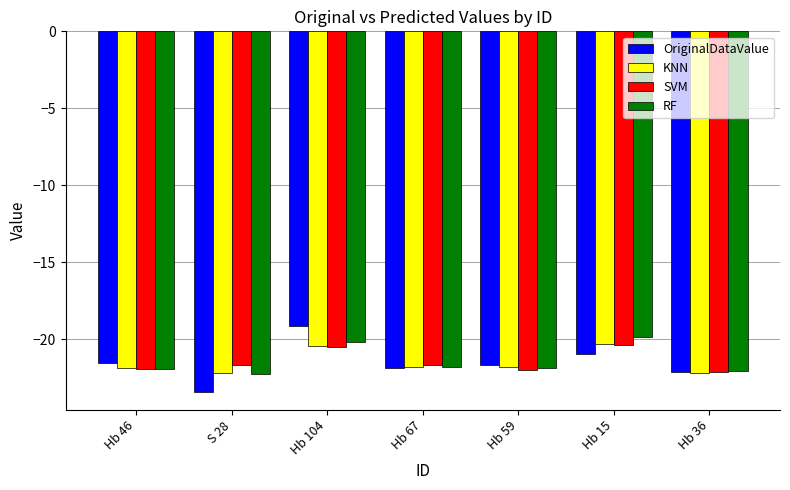

What is the difference between the highest and lowest values at Hb 104?

1.4